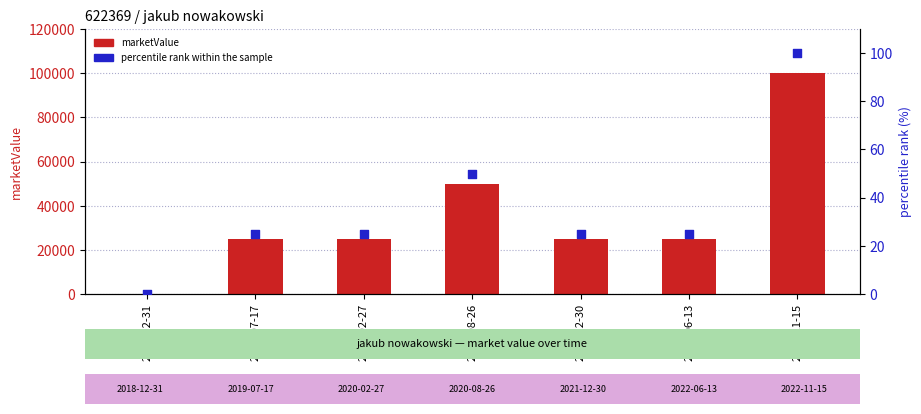

At which category is the sum across all series the highest?

2022-11-15